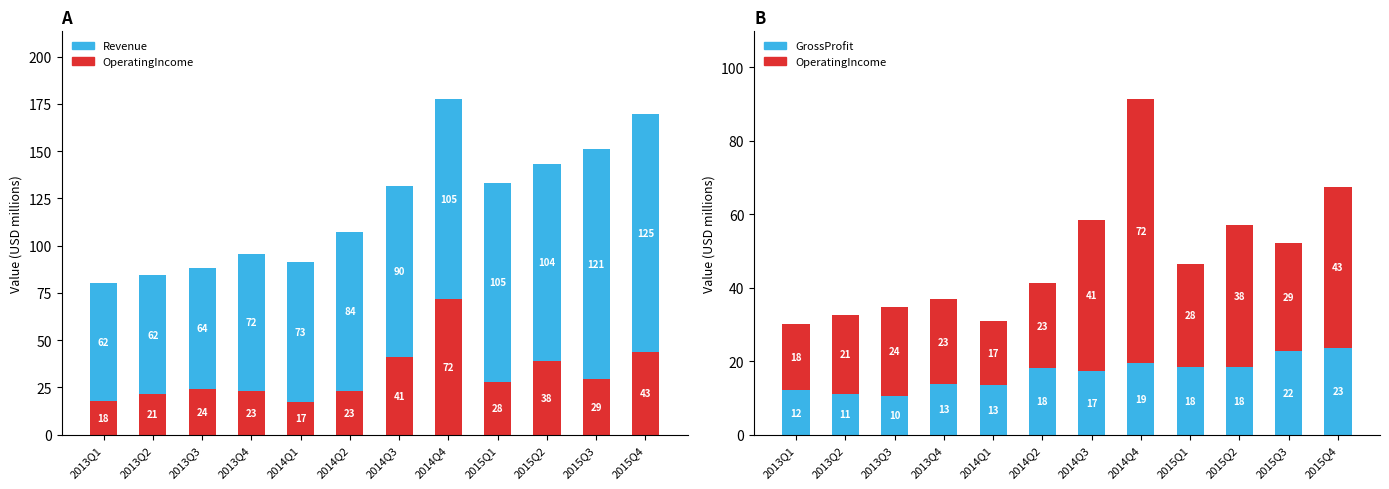

Reading left to right, transcribe all the data shown in this chart.

Revenue: 80.0	84.3	88.3	95.6	91.3	107.2	131.7	177.9	133.3	143.5	151.1	169.5
OperatingIncome: 18.0	21.3	24.2	23.3	17.4	23.2	41.2	72.0	28.1	38.8	29.3	43.9
GrossProfit: 12.0	11.2	10.6	13.7	13.5	18.1	17.3	19.5	18.4	18.3	22.8	23.6